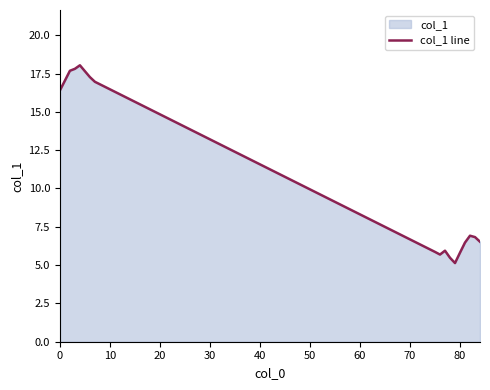

What is the difference between the maximum and minimum values?

12.9